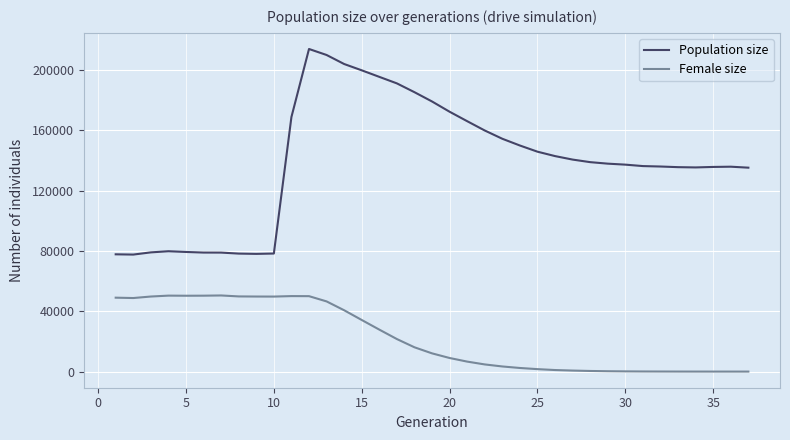

Which series has the largest total across all categories?

Population size